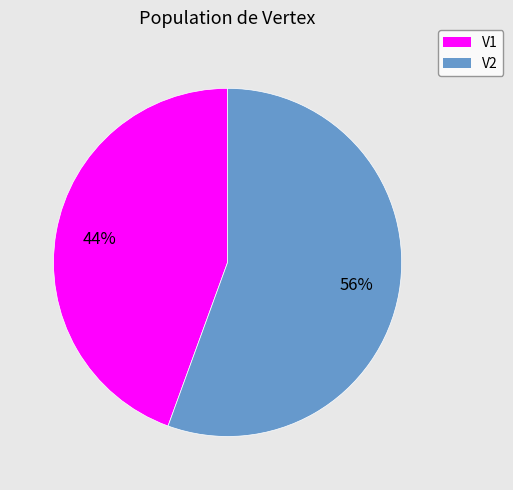

Combined, do V1 and V2 account for over 50%?

Yes